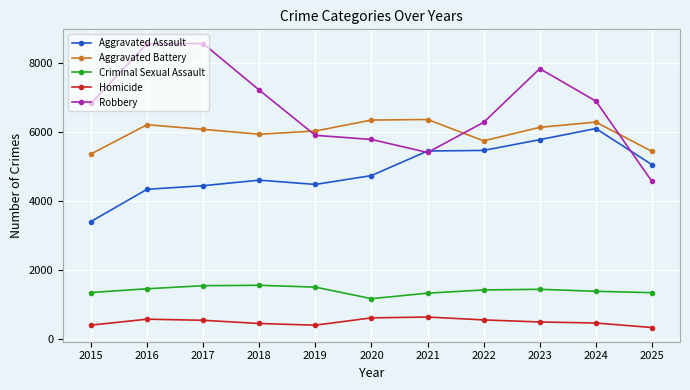

At which category does Robbery reach its first local valley?

2021